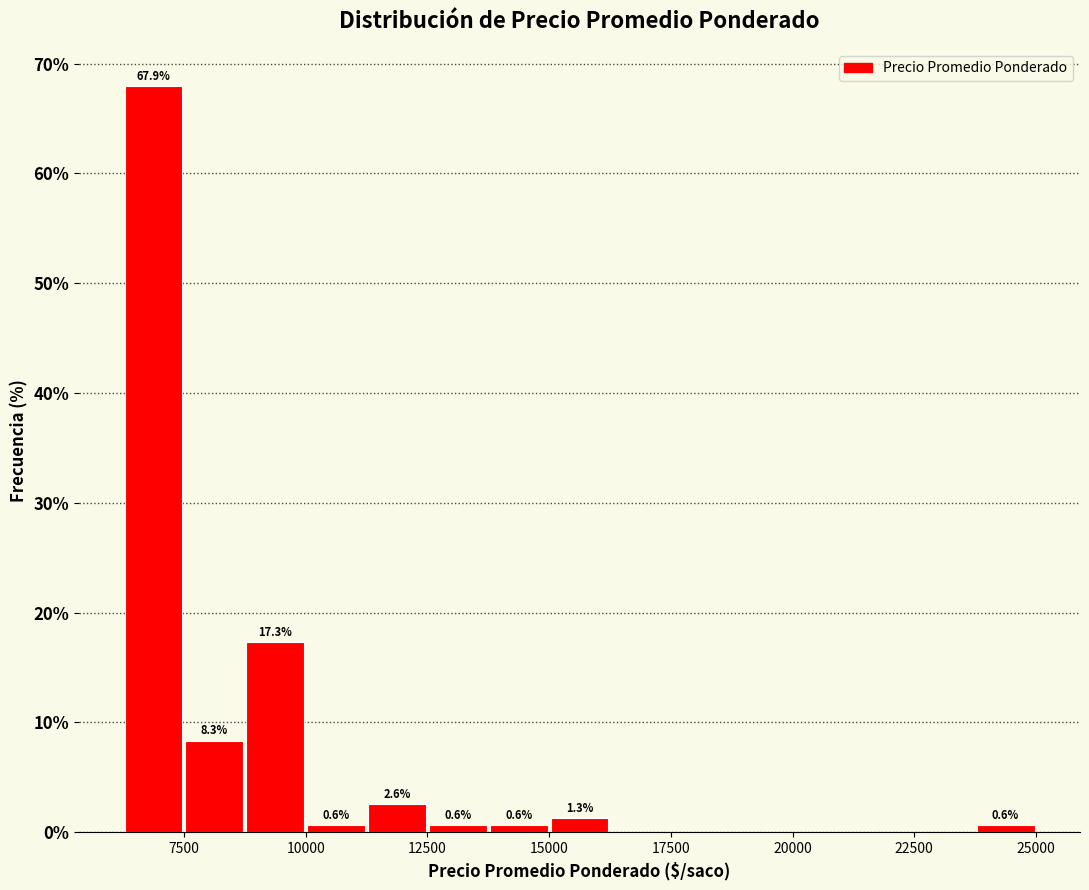

Read against the x-axis, roughly where is the centre of the tallest bar?

7000